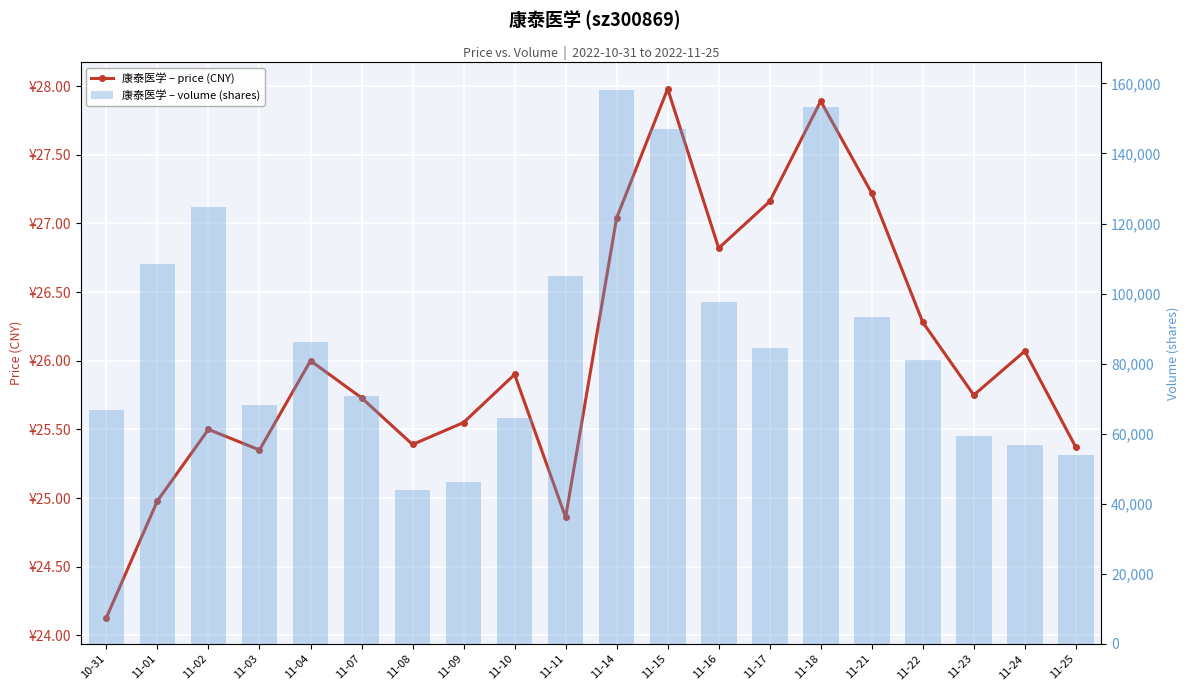

The volume series shows 64371.0 at 11-10. True or false?

True